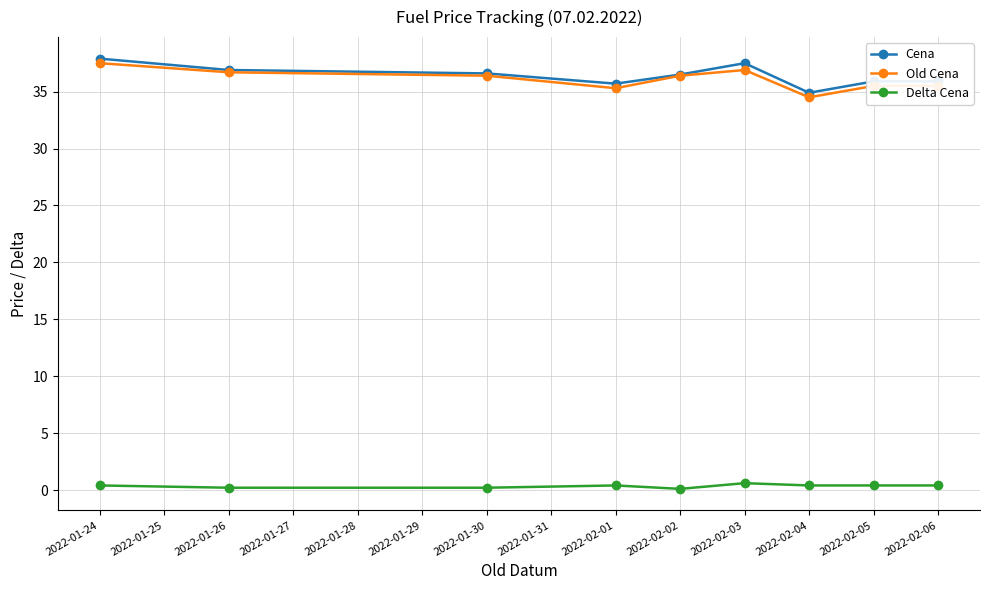

Count the number of data series in this chart.

3